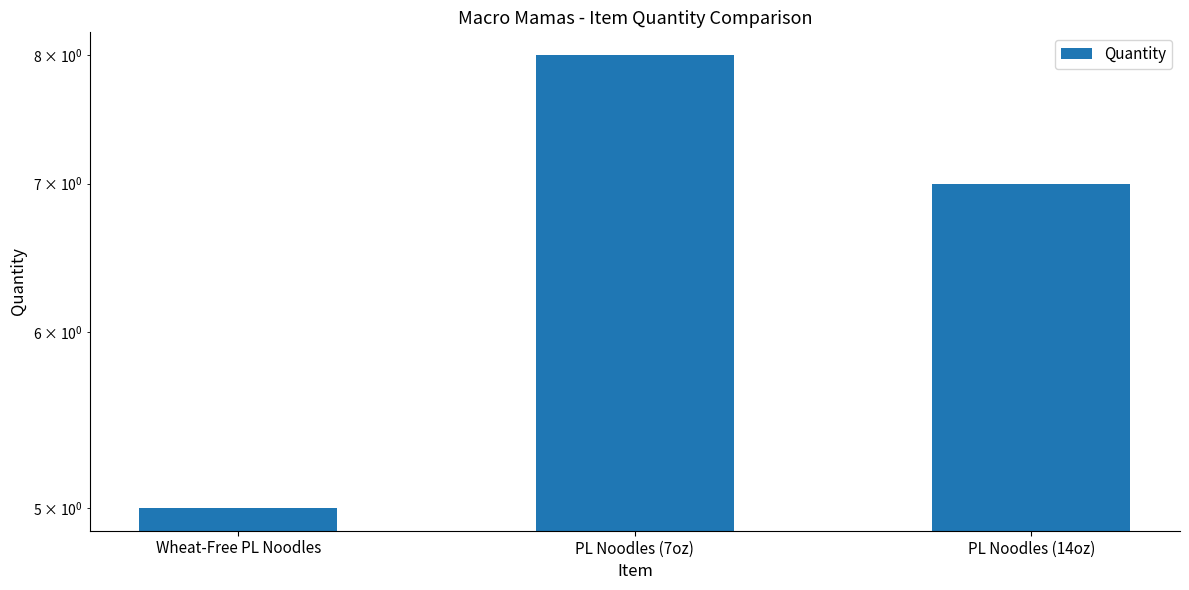

At which category does the chart reach its minimum across all series?

Wheat-Free PL Noodles